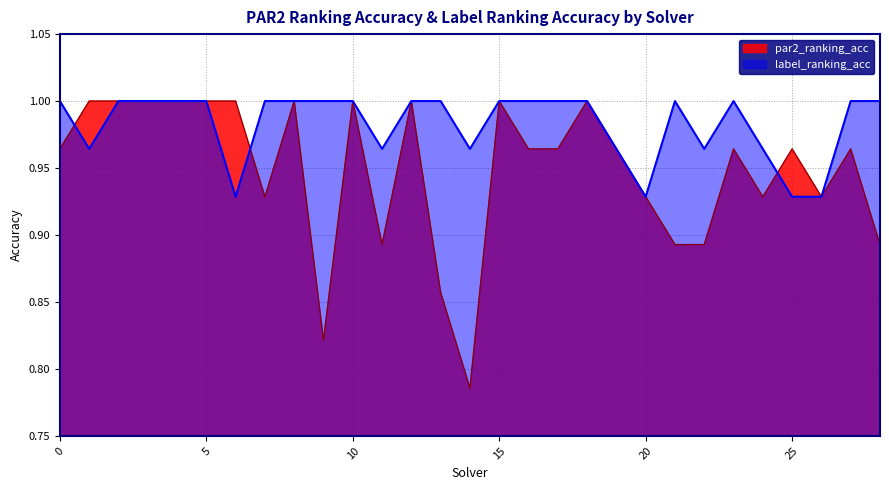

What is the minimum value shown in the chart?

0.8